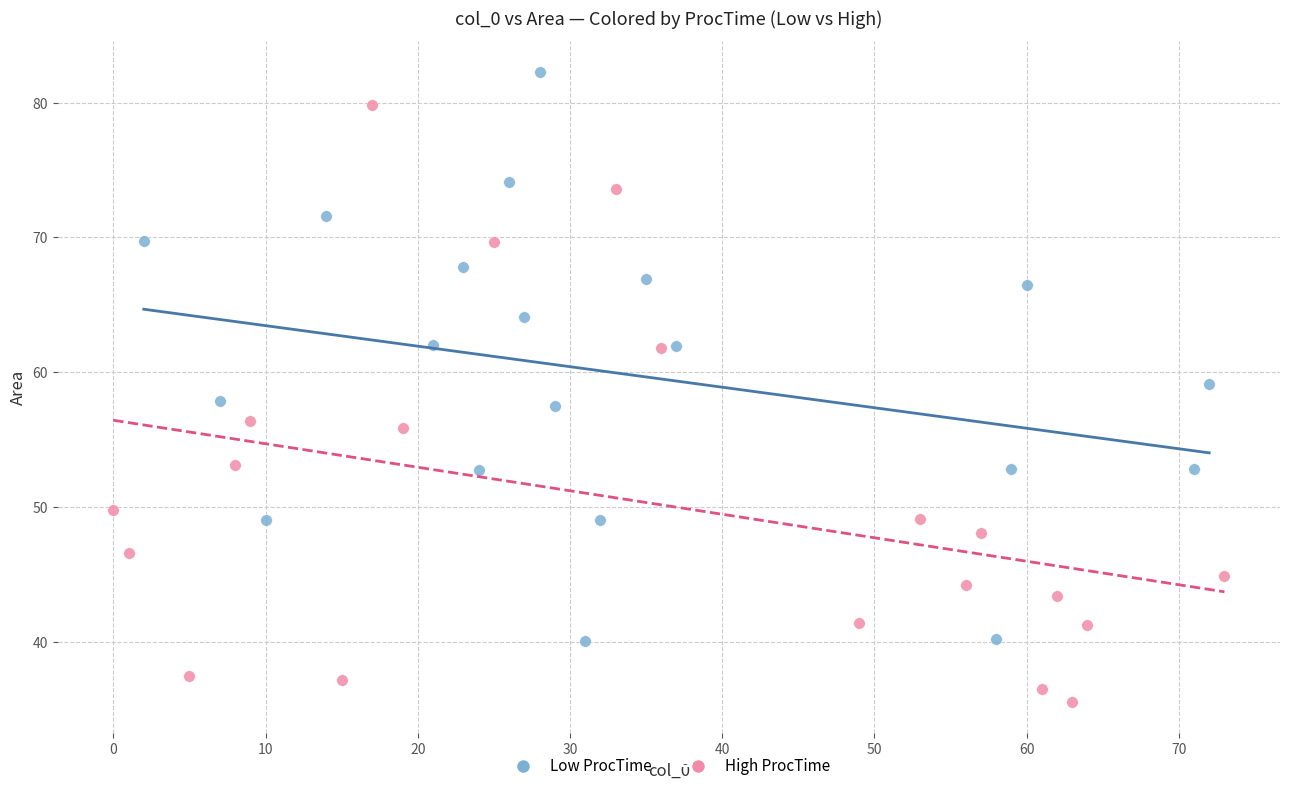

Which series reaches the minimum Y coordinate?

High ProcTime